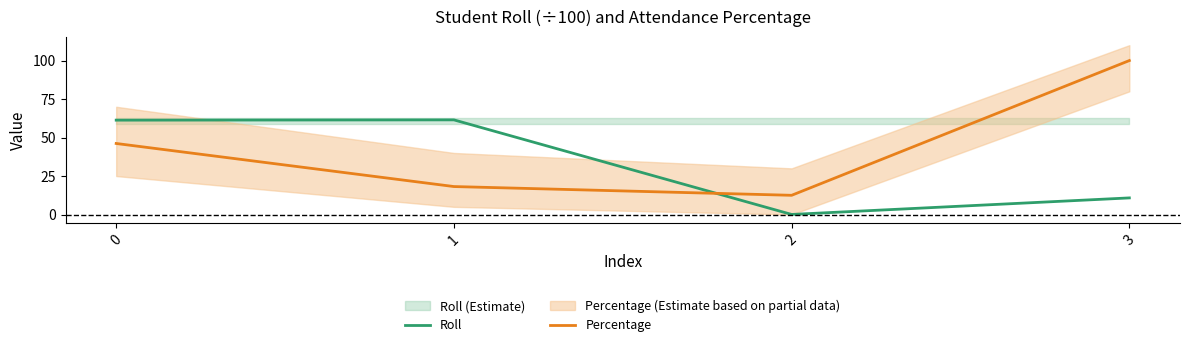

Which series changed the most between 2 and 3?

Percentage